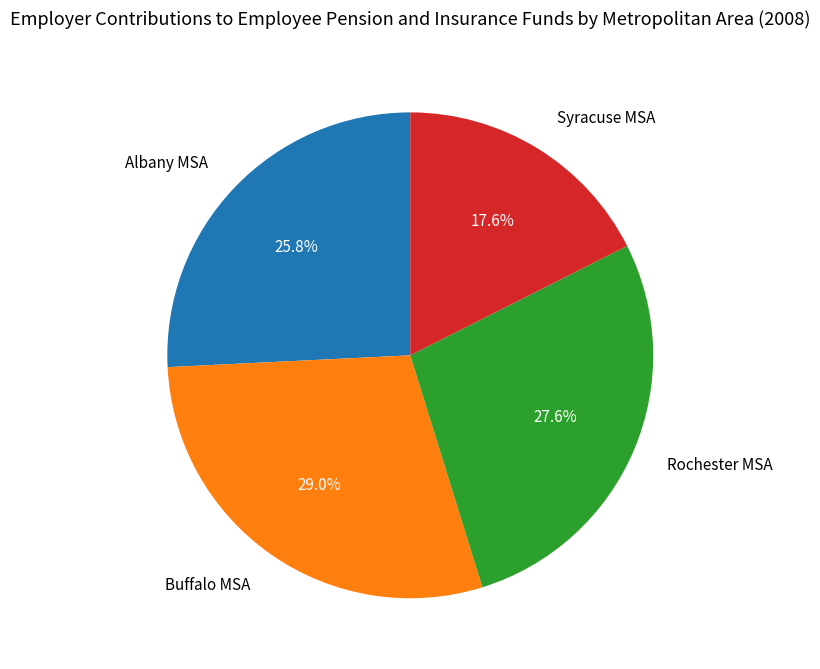

How many slices are in this pie chart?

4